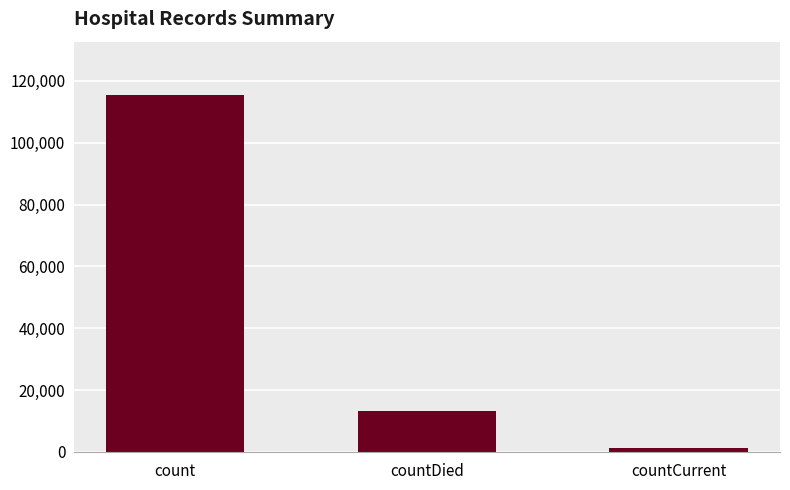

List the labels in order of value, largest first.

count, countDied, countCurrent